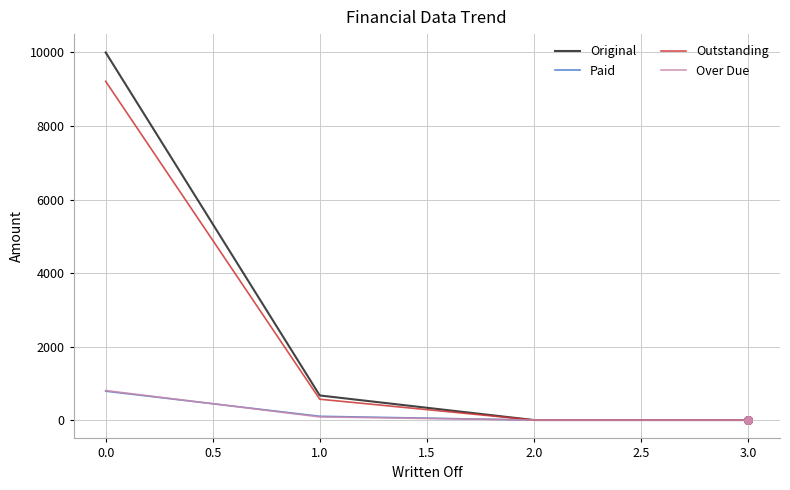

What are all the series names shown in the legend?

Original, Paid, Outstanding, Over Due